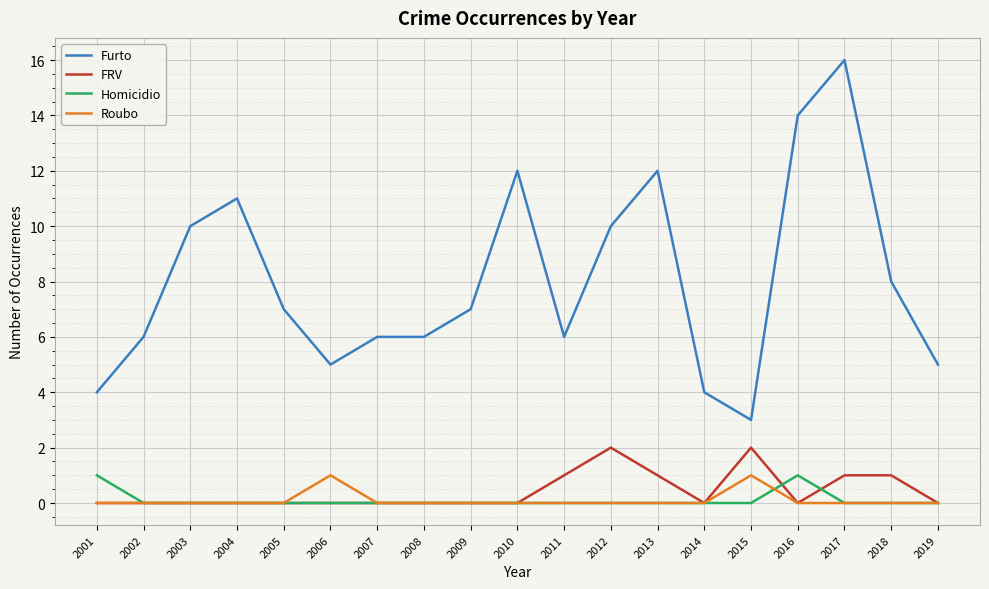

Which series has the widest spread of values?

Furto